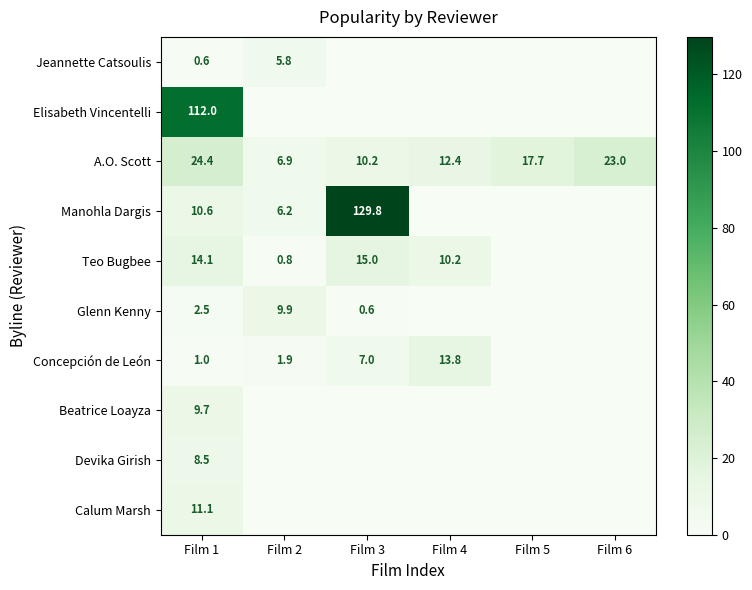

At Film 1, list the series in order from smallest to largest.

Jeannette Catsoulis, Concepción de León, Glenn Kenny, Devika Girish, Beatrice Loayza, Manohla Dargis, Calum Marsh, Teo Bugbee, A.O. Scott, Elisabeth Vincentelli